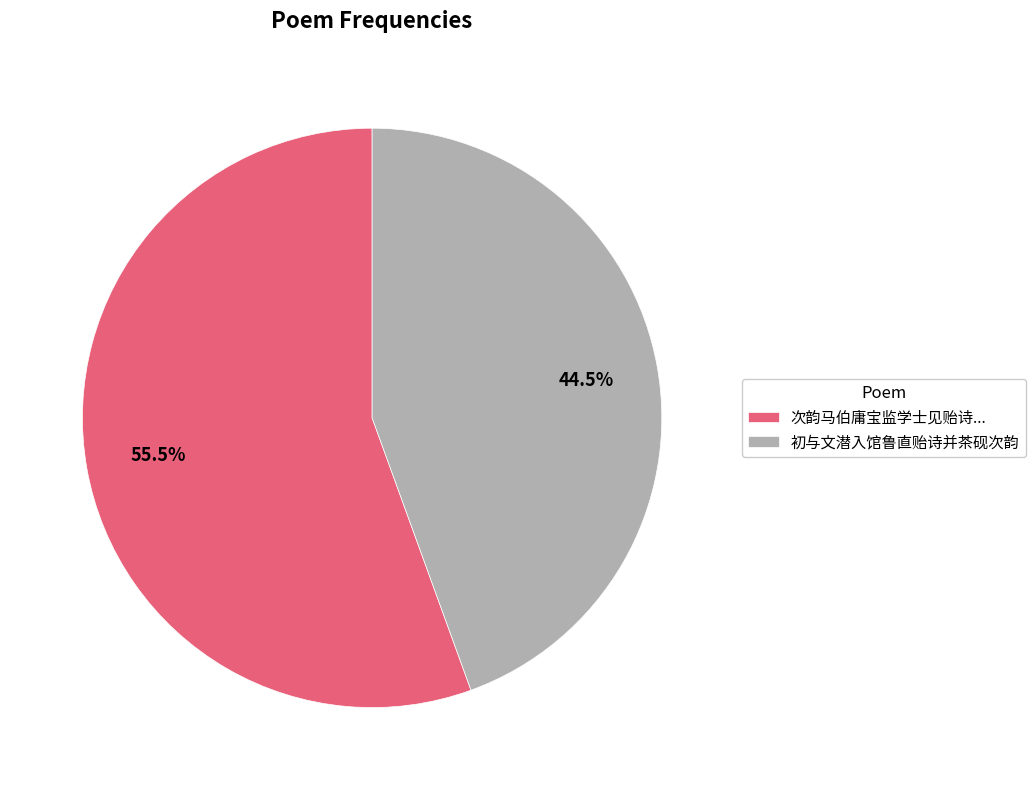

Which category has the smallest portion of the pie?

初与文潜入馆鲁直贻诗并茶砚次韵